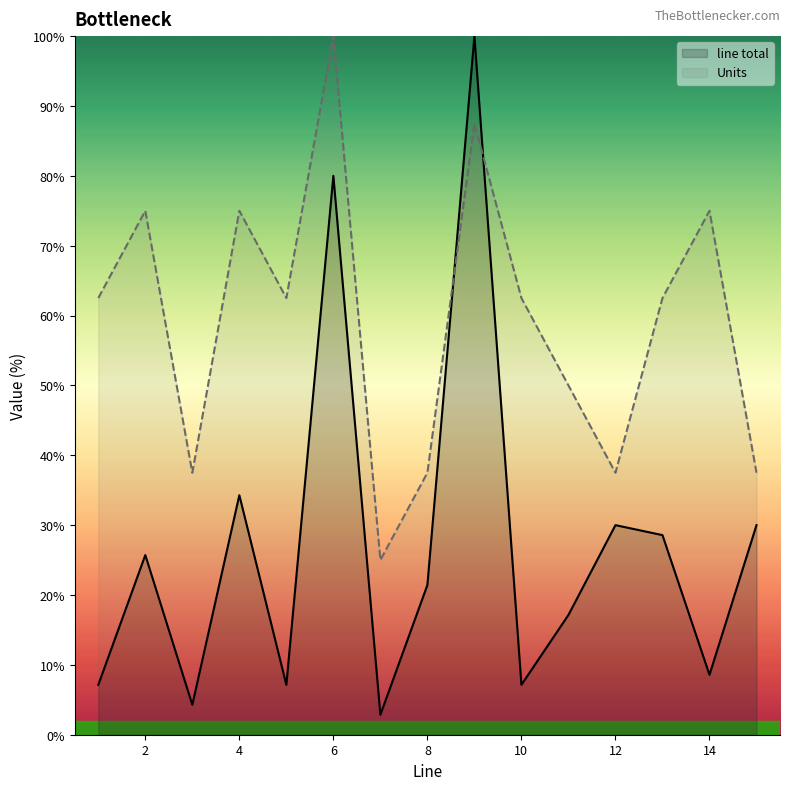

What are all the series names shown in the legend?

line total, Units